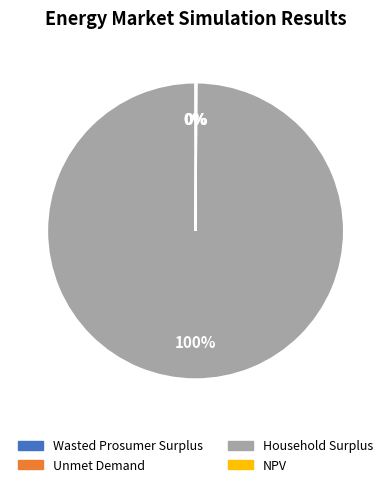

Is there any slice that represents more than half of the pie?

Yes